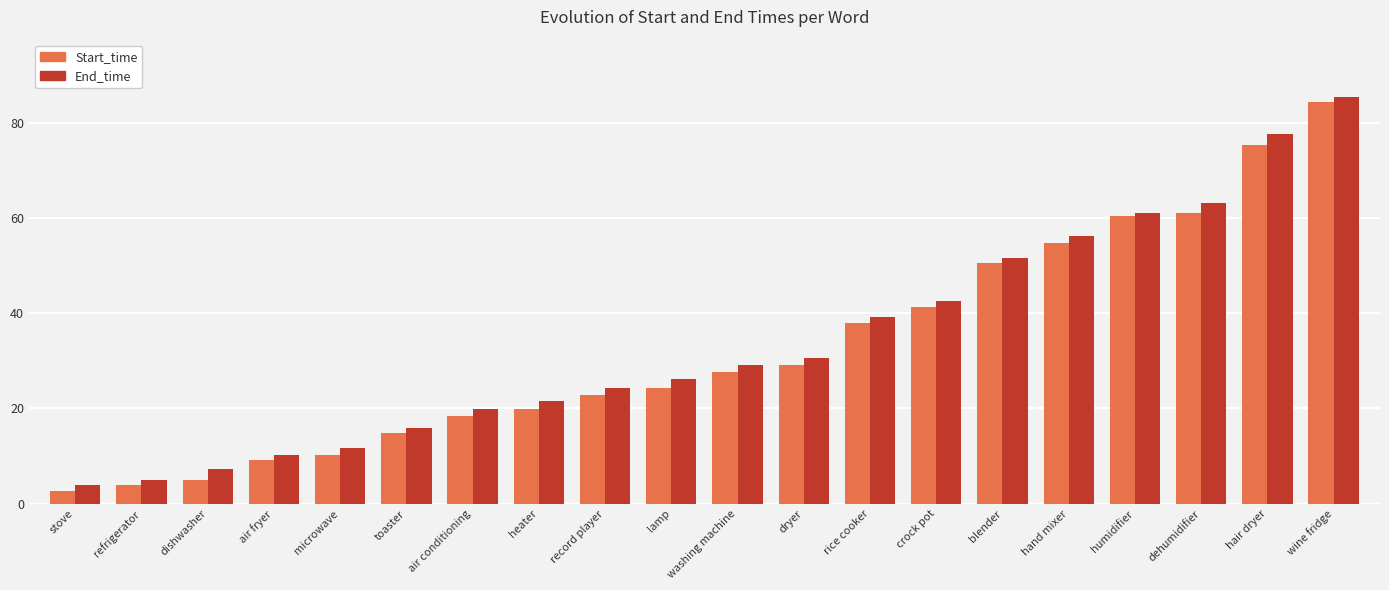

What is the label of the 4th bar from the left?

air fryer